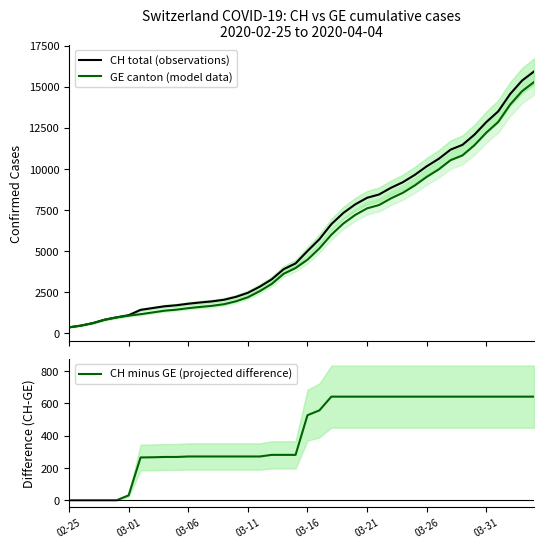

At how many categories does at least one series exceed 3469?

22